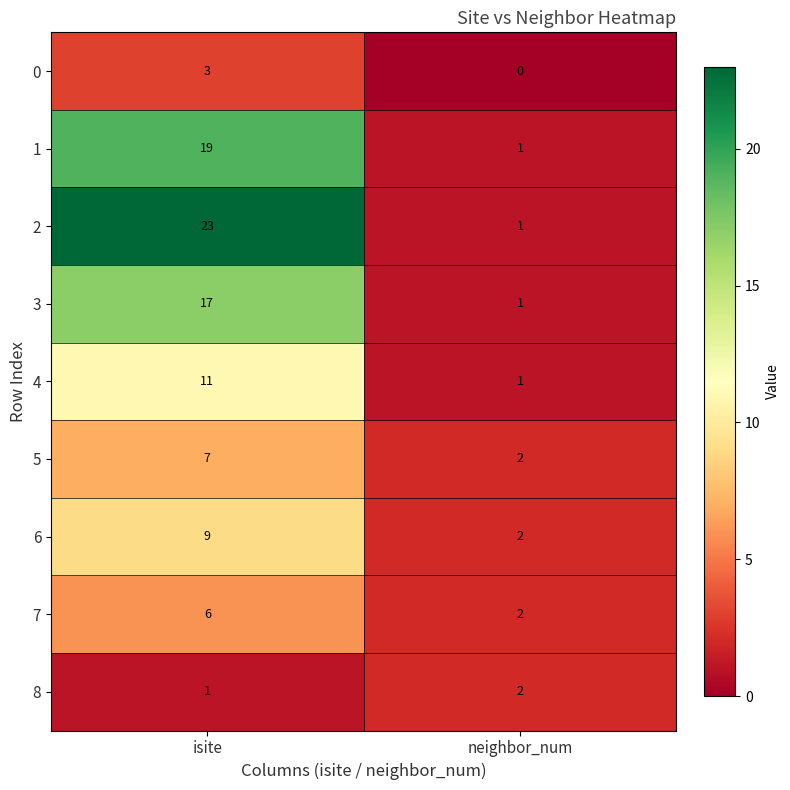

Between isite and neighbor_num, which series saw the biggest shift?

2